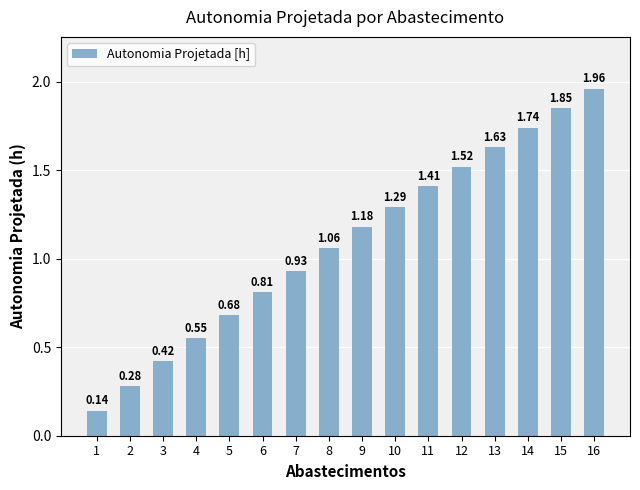

Which label corresponds to the largest value in the chart?

16